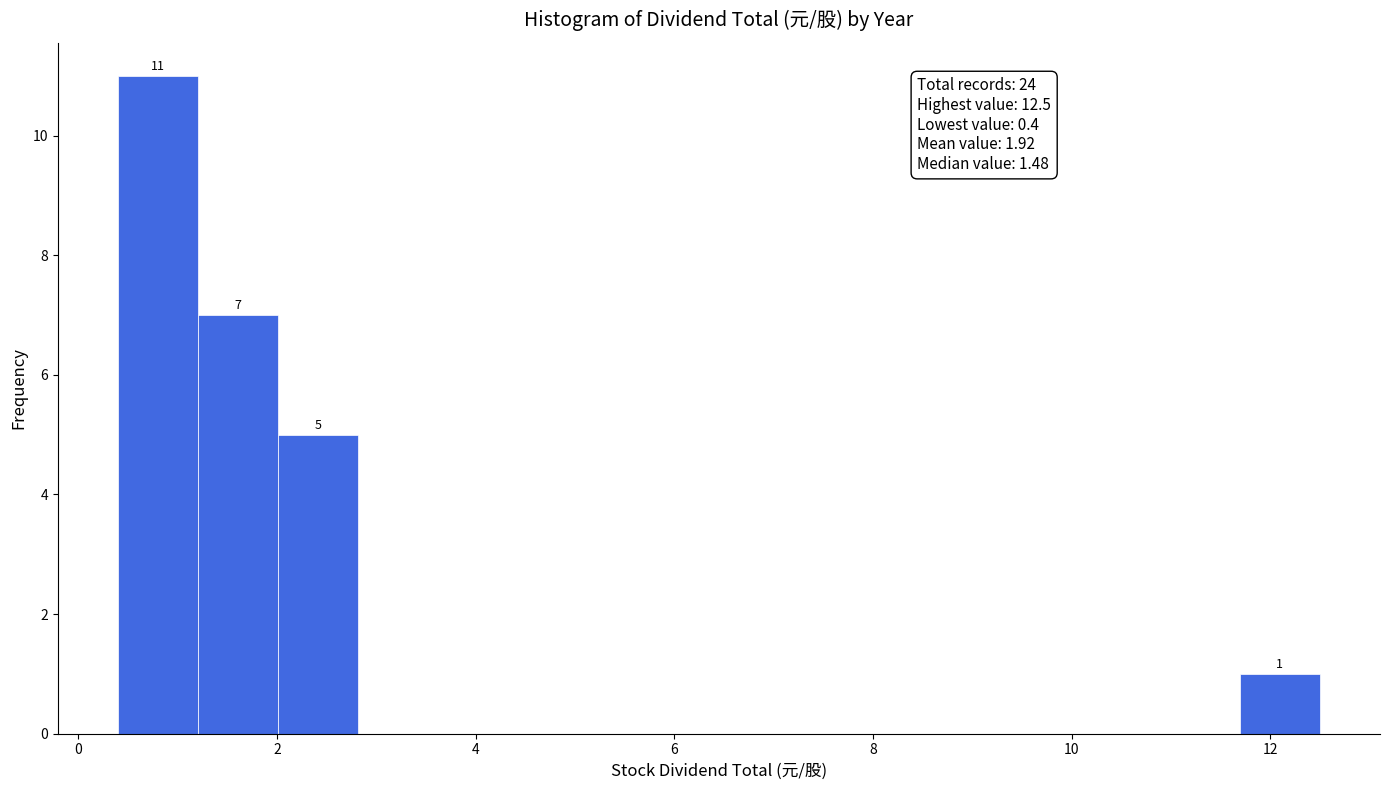

Which range on the x-axis has the tallest bar?

0.4 to 1.2